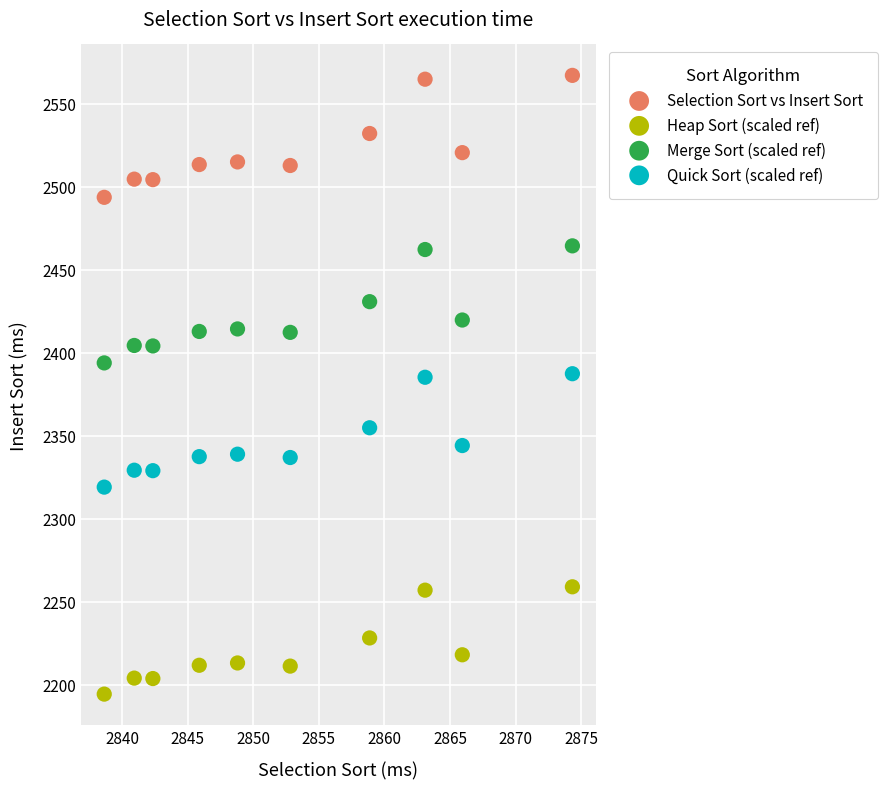

Across all data points, what is the range of X values (max minus min)?

35.7